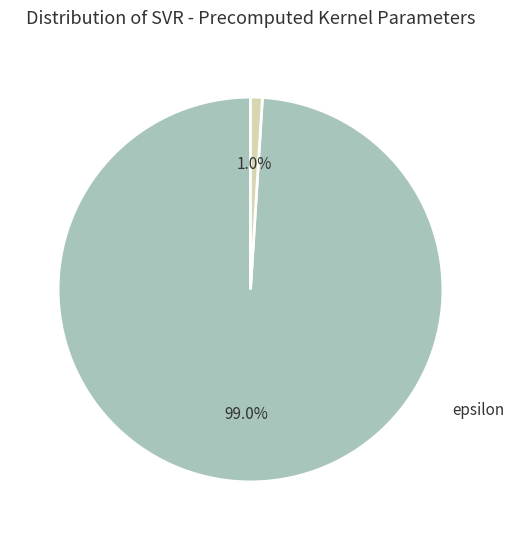

How many slices are in this pie chart?

2